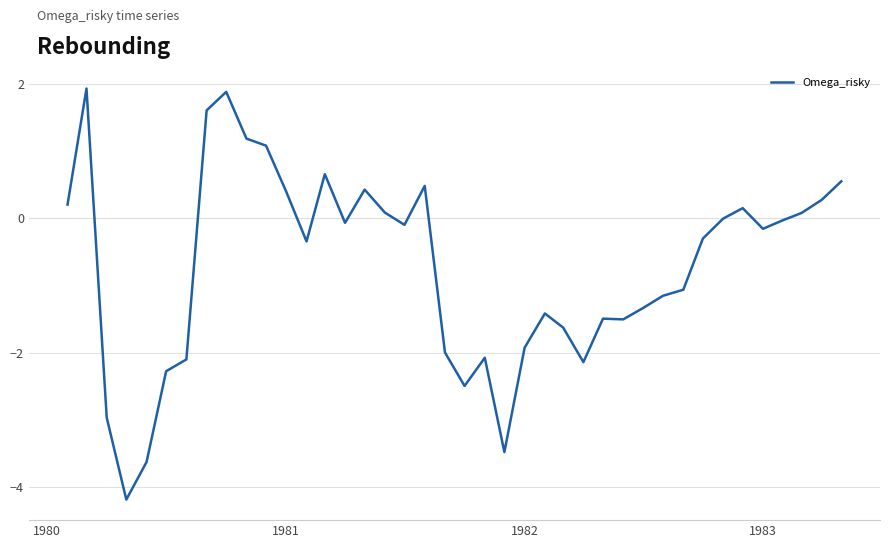

What is the maximum value shown in the chart?

1.9